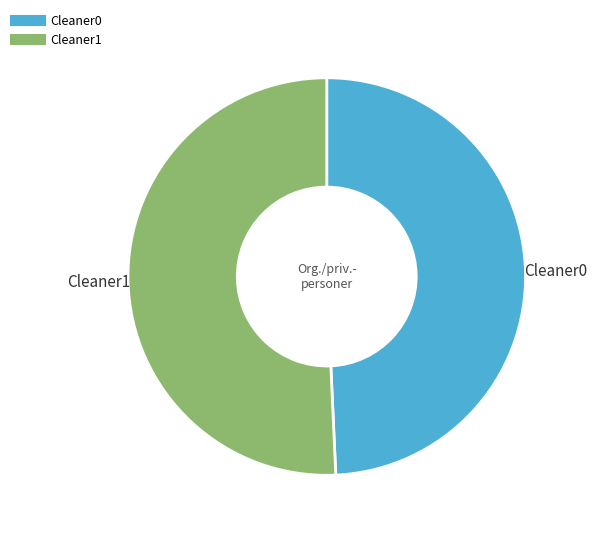

Do Cleaner1 and Cleaner0 together represent more than half of the pie?

Yes